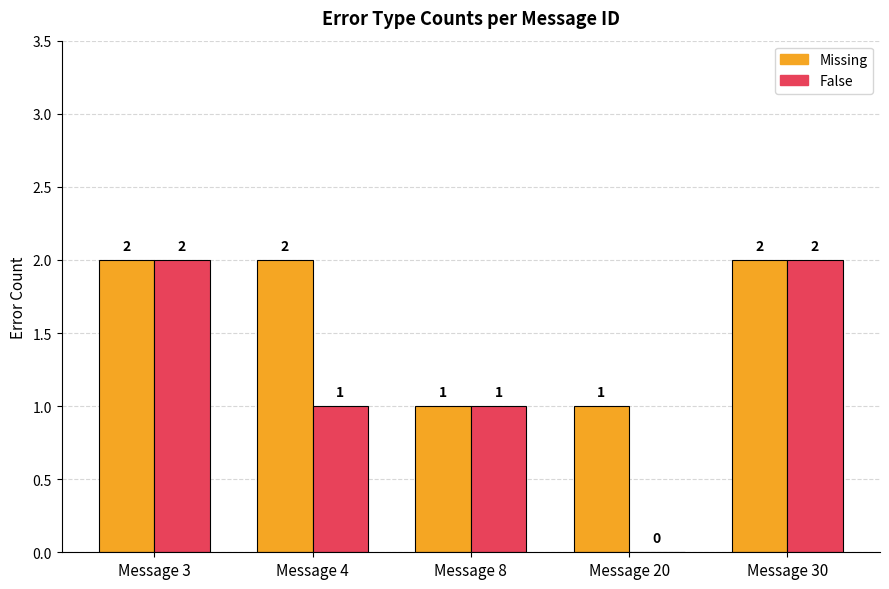

Reading left to right, transcribe all the data shown in this chart.

Missing: Message 3=2	Message 4=2	Message 8=1	Message 20=1	Message 30=2
False: Message 3=2	Message 4=1	Message 8=1	Message 20=0	Message 30=2